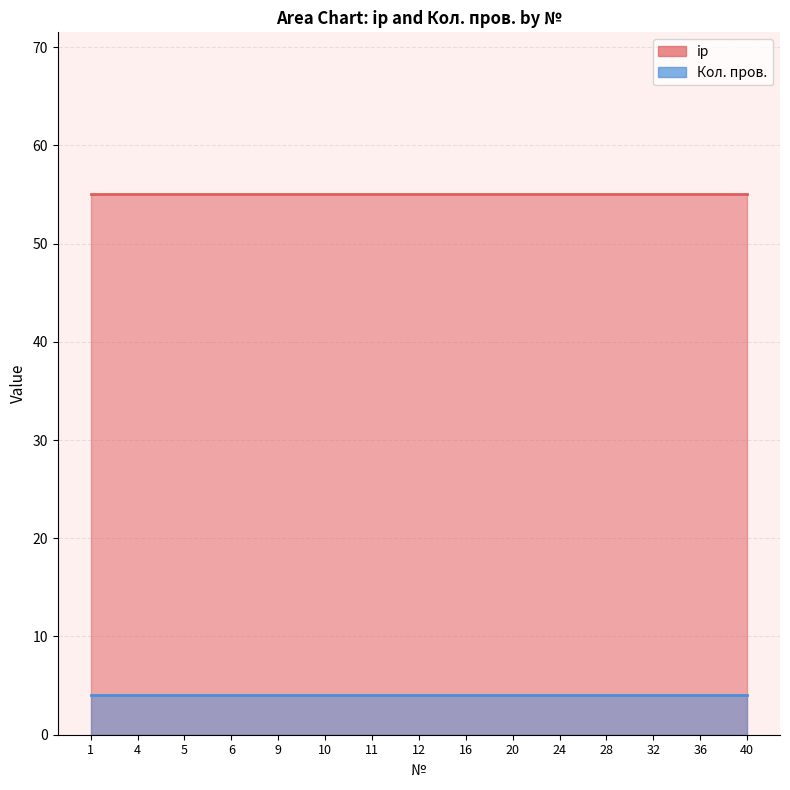

Is it true that Кол. пров. equals 4 at 16?

True